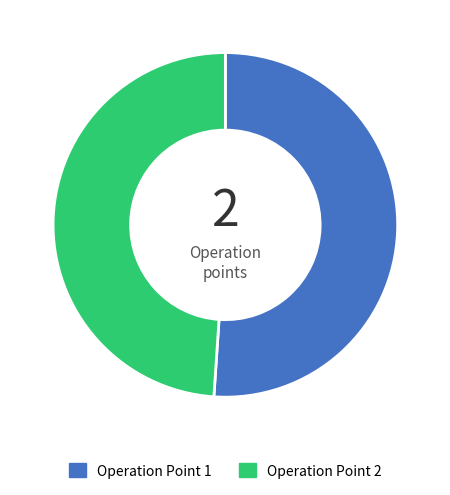

Which category has the smallest portion of the pie?

Operation Point 2